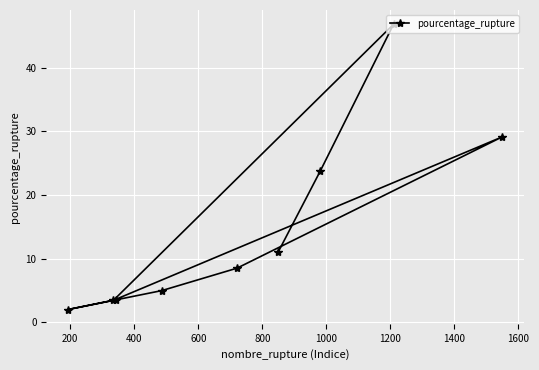

What is the maximum value shown in the chart?

46.9